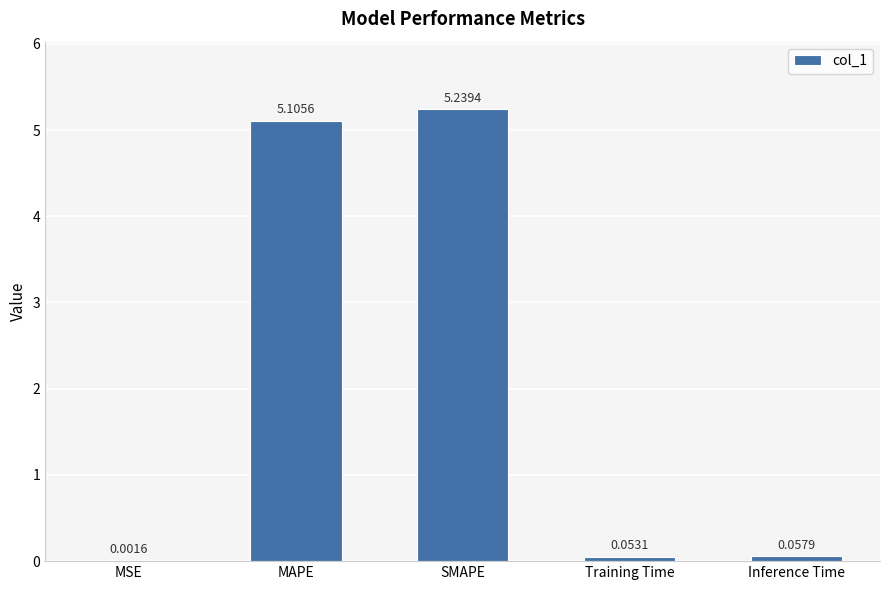

What is the sum of all values?

10.5